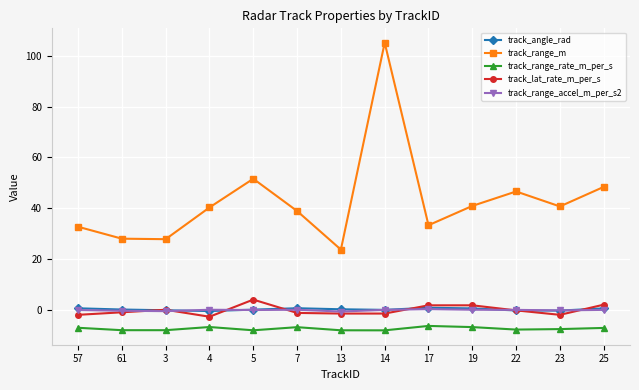

What is the spread (max minus min) of values at 23?

48.3